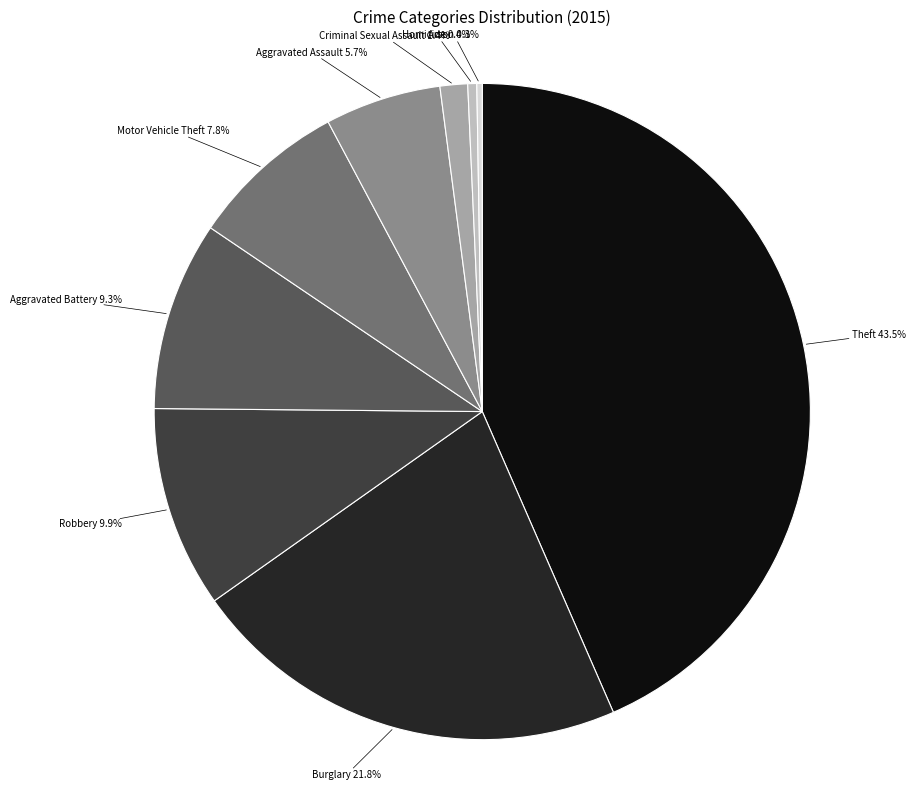

The Homicide slice represents 0% of the pie. True or false?

True